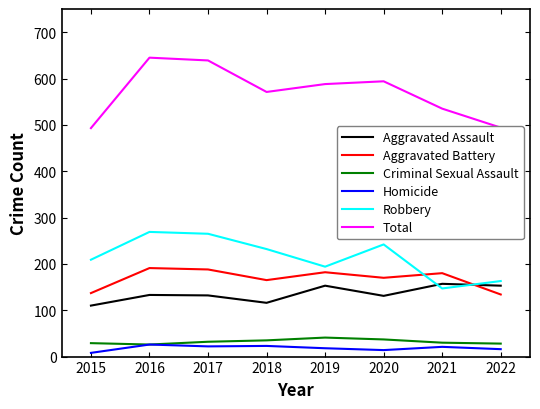

Is it true that Criminal Sexual Assault equals 8 at 2018?

False